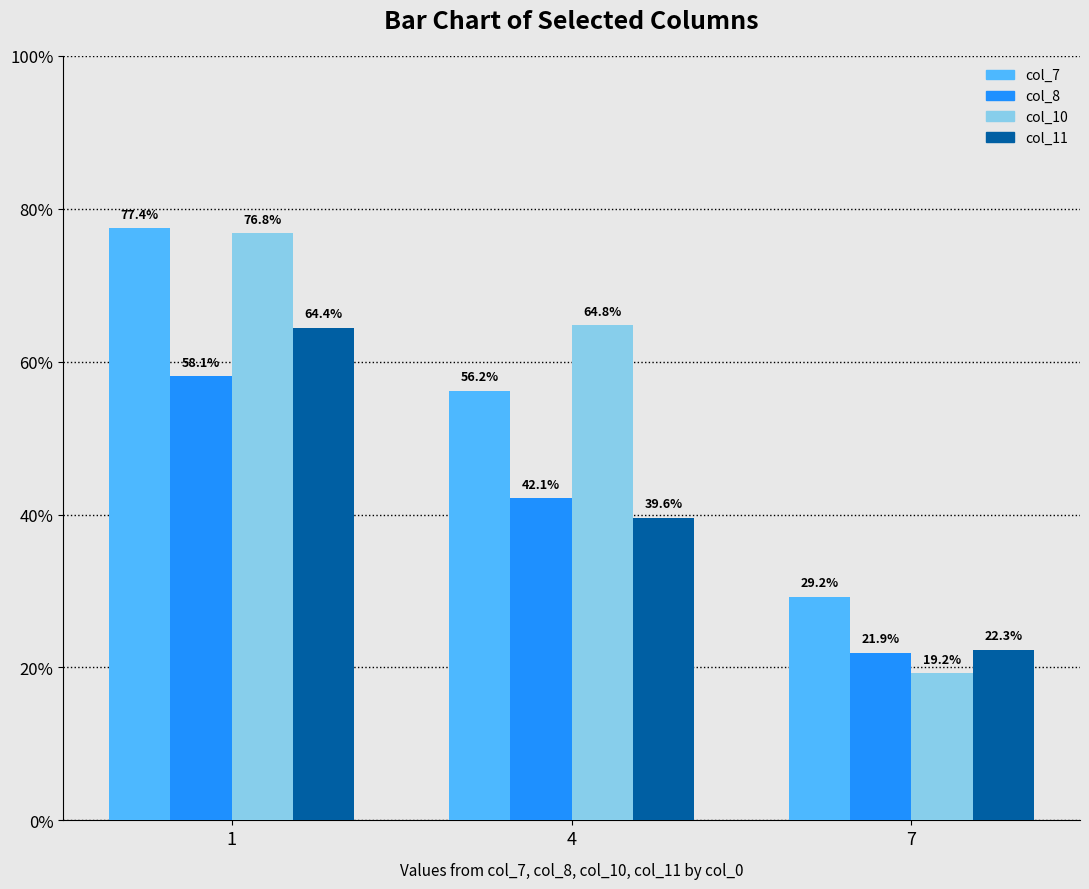

Reading right to left, extract all data points from this chart.

col_7: 29.2	56.2	77.4
col_8: 21.9	42.1	58.1
col_10: 19.2	64.8	76.8
col_11: 22.3	39.6	64.4